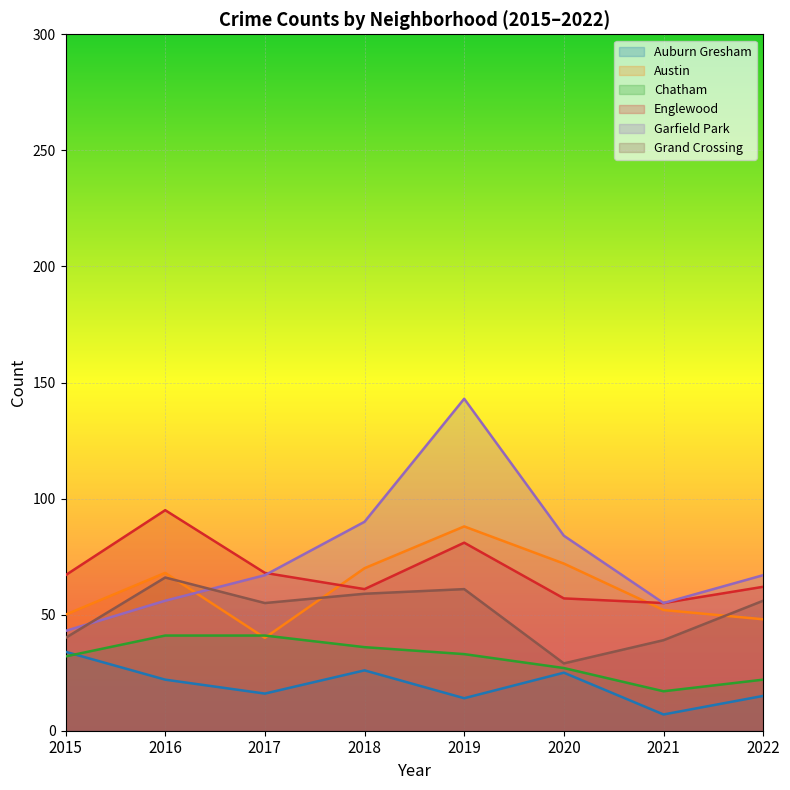

Rank the series by their maximum value, from lowest to highest.

Auburn Gresham, Chatham, Grand Crossing, Austin, Englewood, Garfield Park